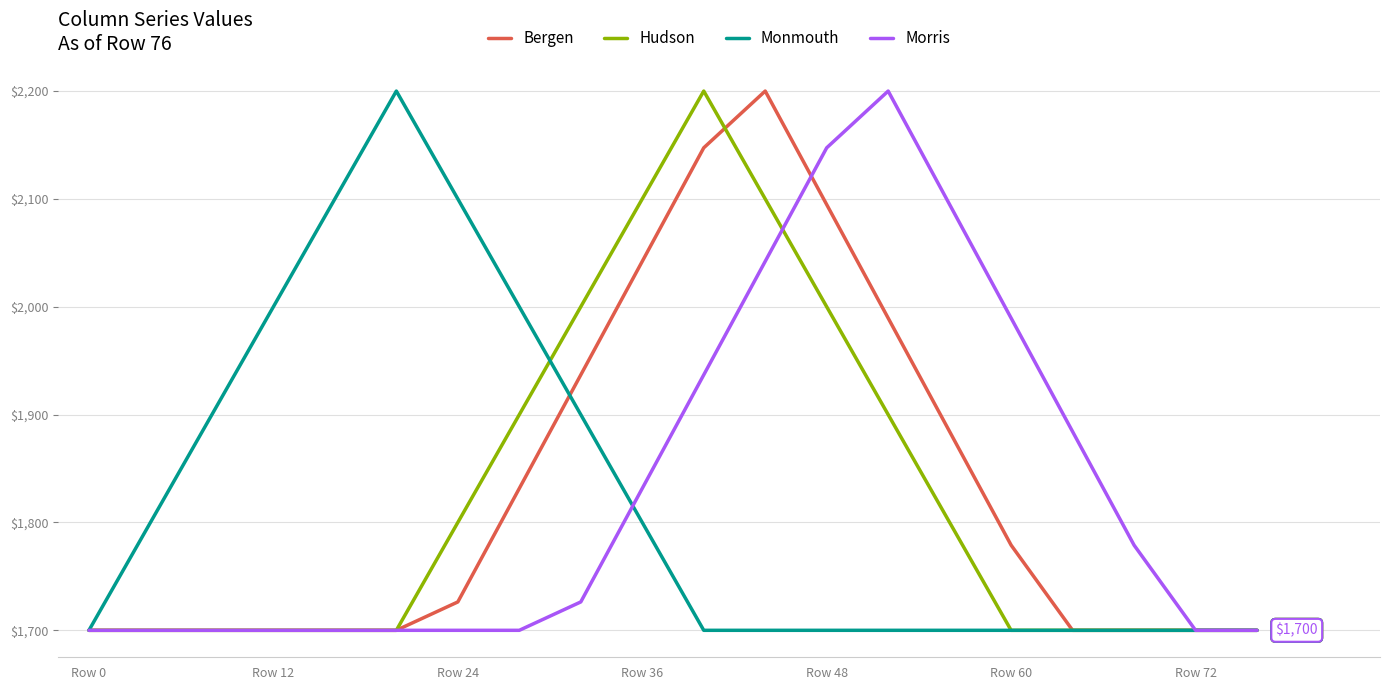

What is the highest value of the Monmouth series?

2200.0